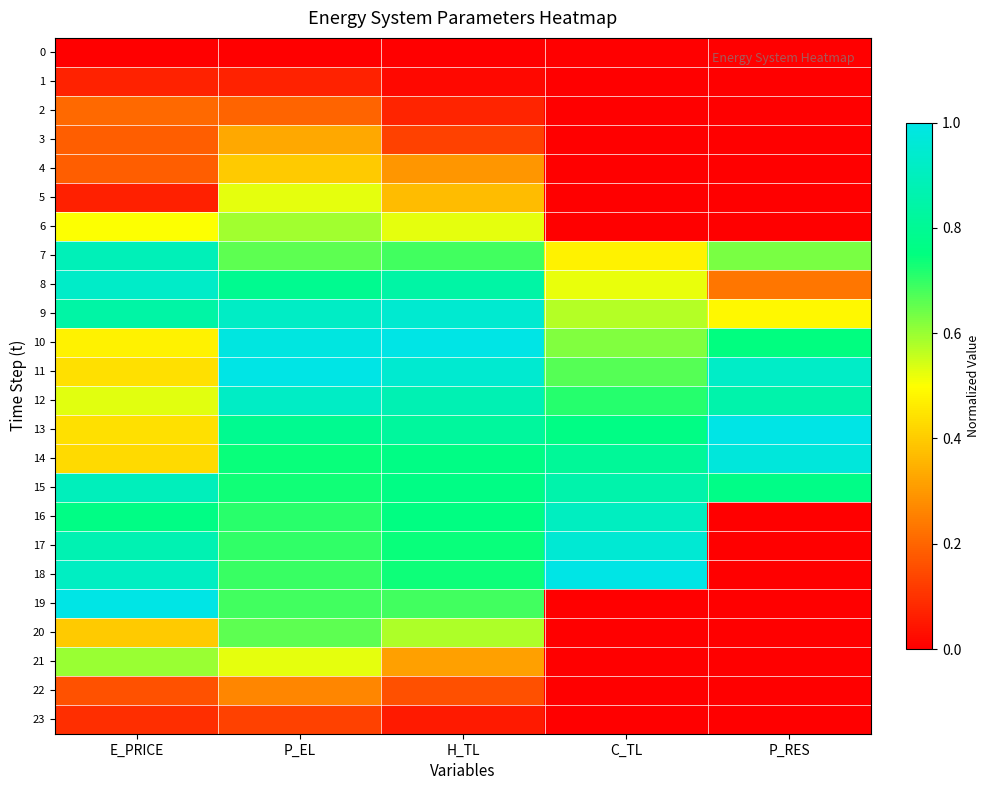

Which category has the lowest value across all series?

E_PRICE